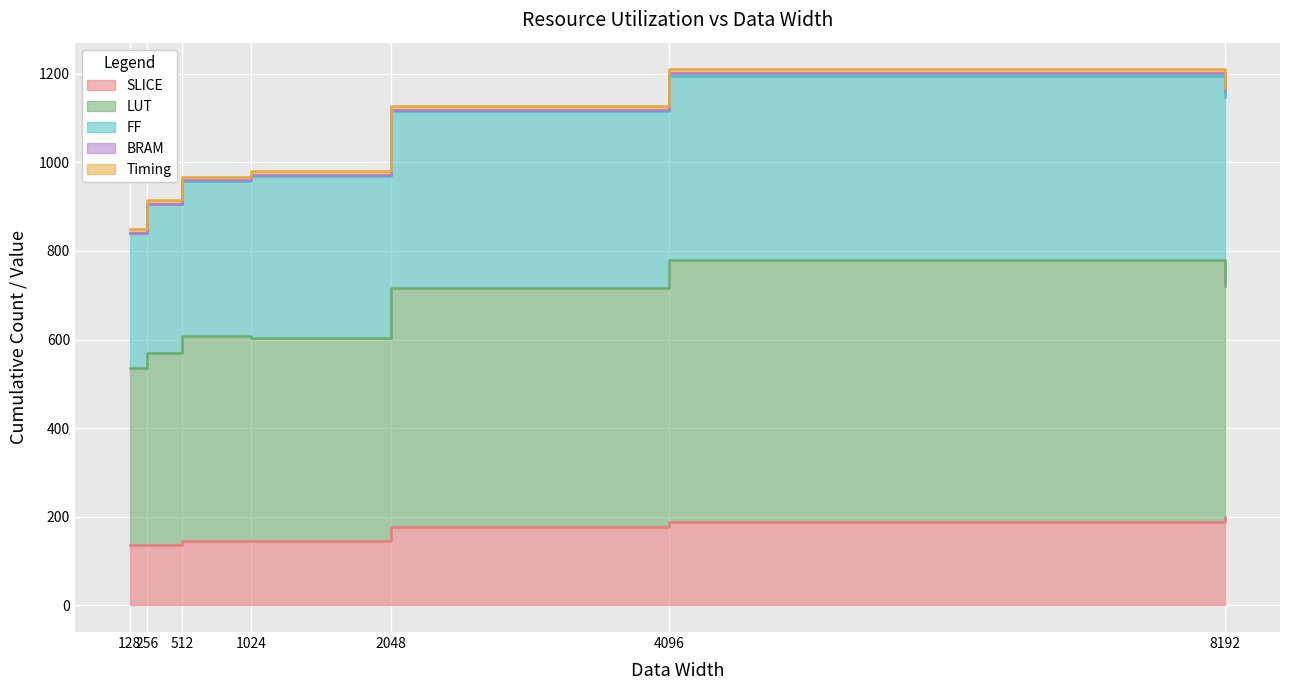

True or false: FF and LUT cross at least once.

False